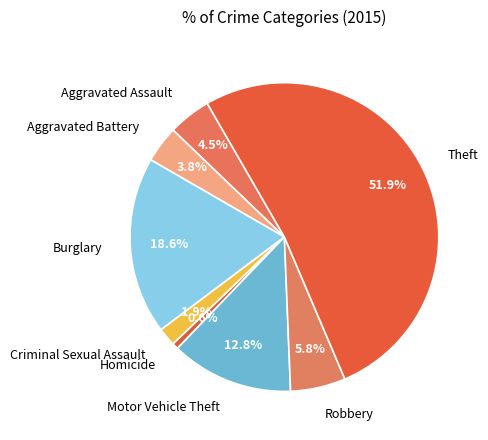

Which slice is the smallest?

Homicide